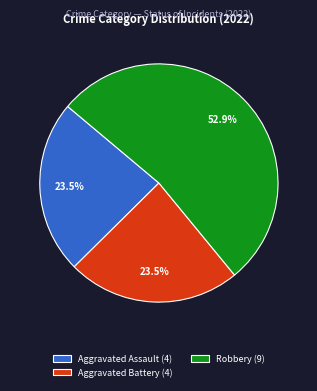

Which slice is the largest?

Robbery (9)